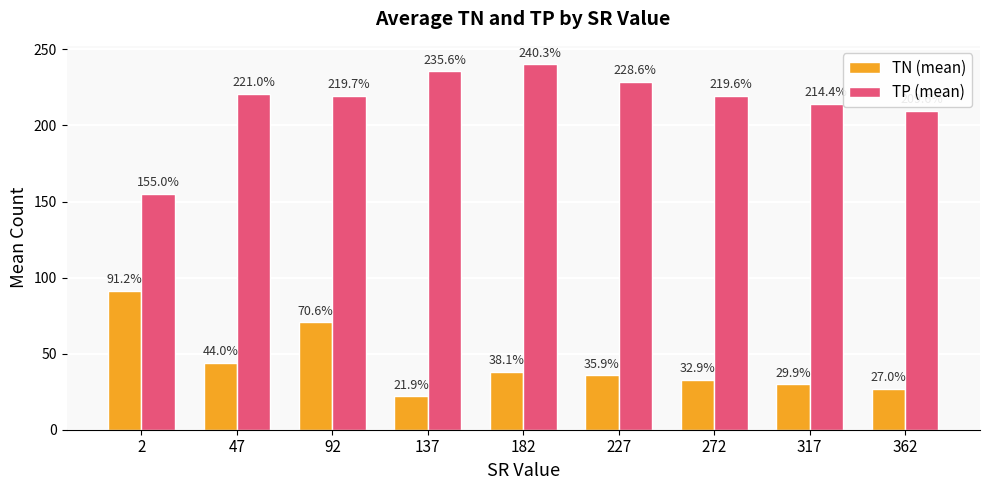

Rank the series by their maximum value, from lowest to highest.

TN (mean), TP (mean)